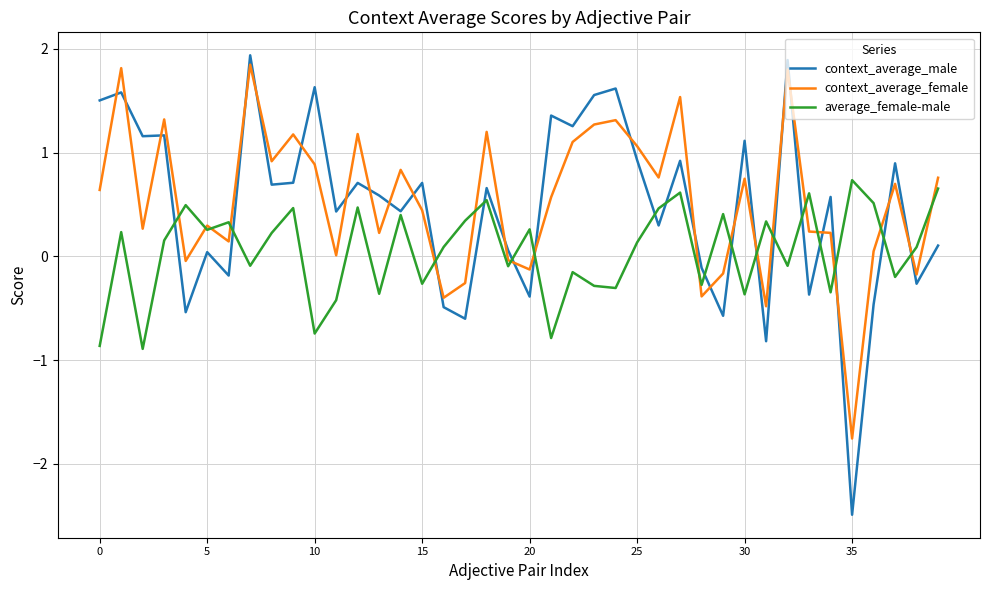

How many values in the average_female-male series exceed 0?

23